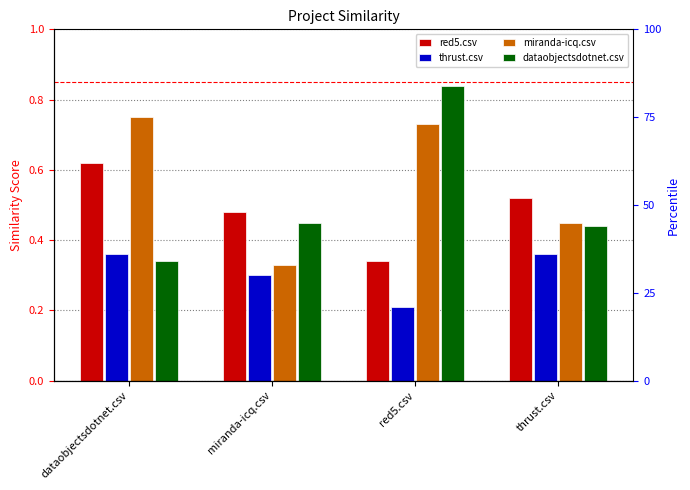

What is the label of the 2nd bar from the left?

miranda-icq.csv